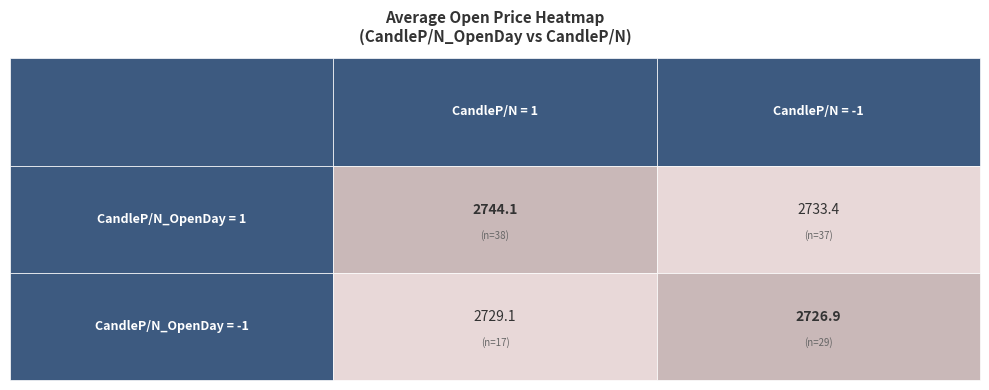

How many data points in -1 are above 2729?

1